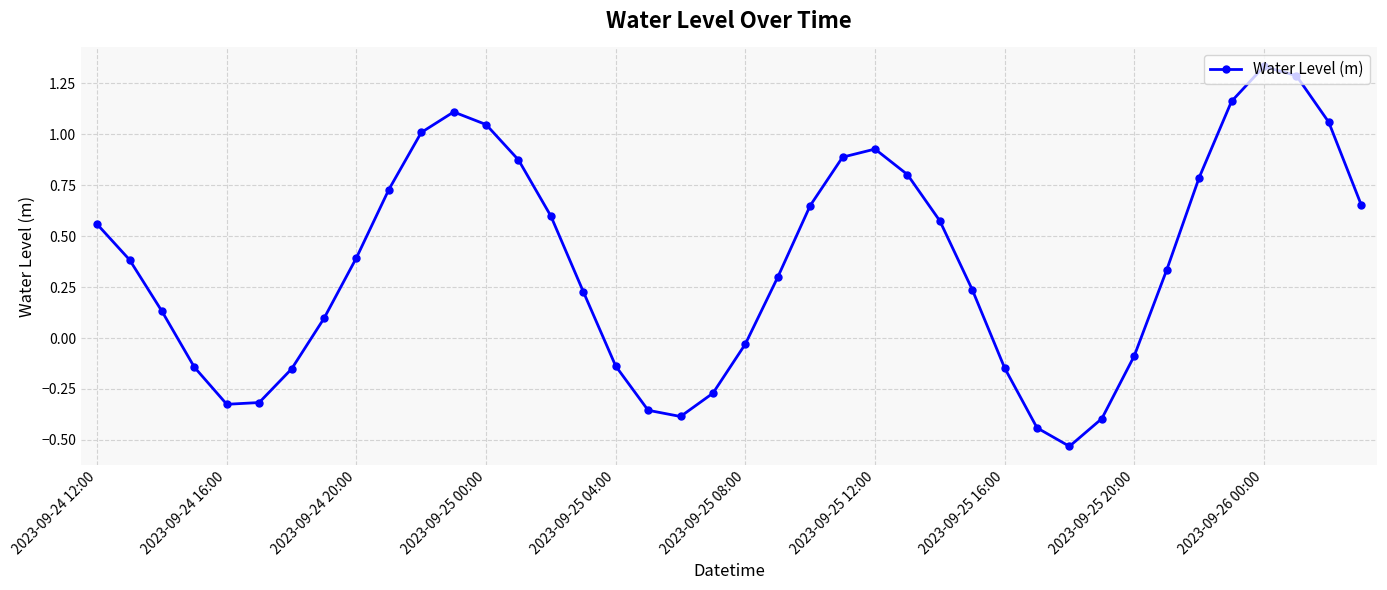

What is the difference between the maximum and minimum values?

1.9